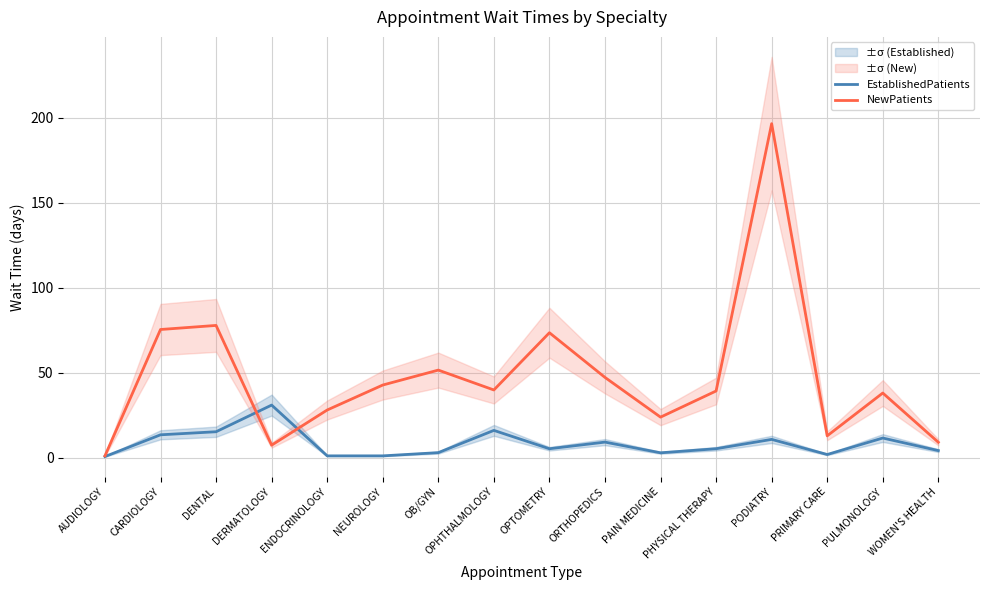

Reading left to right, list all the values displayed in this chart.

EstablishedPatients: 0.6	13.4	15.2	30.9	1.0	1.0	2.9	16.0	5.2	9.1	2.8	5.2	10.7	1.8	11.5	4.1
NewPatients: 1.0	75.4	77.8	7.3	28.0	42.7	51.5	39.8	73.5	47.2	23.8	39.2	196.6	12.8	38.0	9.0